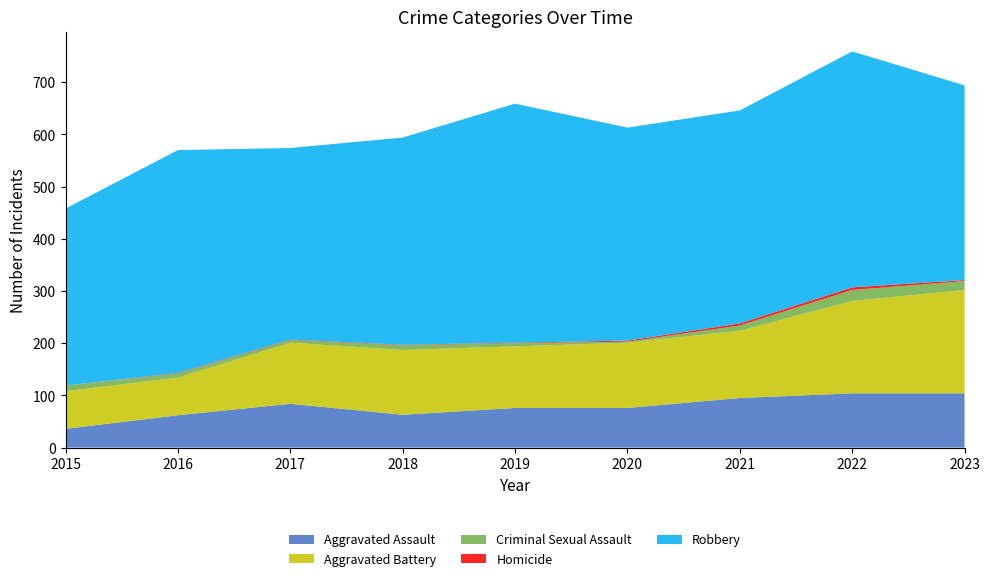

Reading left to right, list all the values displayed in this chart.

Aggravated Assault: 36	62	84	63	76	76	95	104	104
Aggravated Battery: 72	72	117	124	118	125	129	177	198
Criminal Sexual Assault: 11	8	5	9	6	2	10	21	17
Homicide: 0	1	1	1	1	2	4	5	2
Robbery: 339	427	367	397	458	408	408	452	373